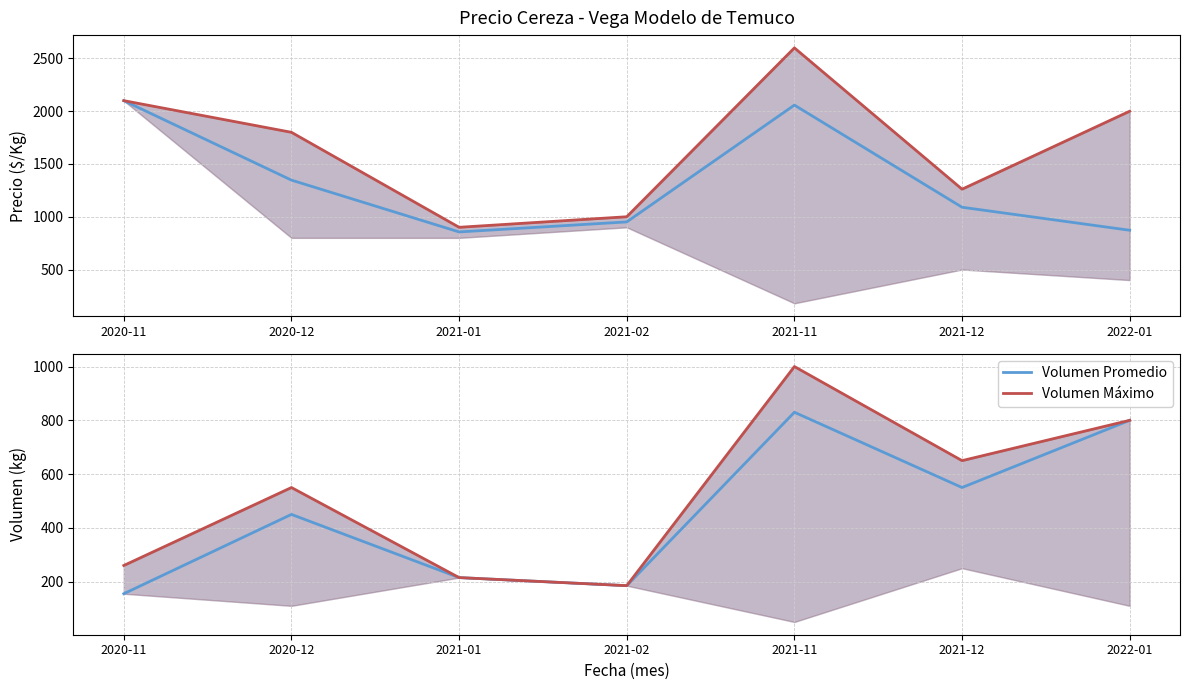

Reading right to left, list all the values displayed in this chart.

Precio Prom. Pond.: 2022-01=872	2021-12=1090	2021-11=2058	2021-02=951	2021-01=856	2020-12=1347	2020-11=2100
Precio Max: 2022-01=2000	2021-12=1261	2021-11=2600	2021-02=1000	2021-01=900	2020-12=1800	2020-11=2100
Volumen Promedio: 2022-01=800	2021-12=550	2021-11=830	2021-02=185	2021-01=215	2020-12=450	2020-11=155
Volumen Máximo: 2022-01=800	2021-12=650	2021-11=1000	2021-02=185	2021-01=215	2020-12=550	2020-11=260